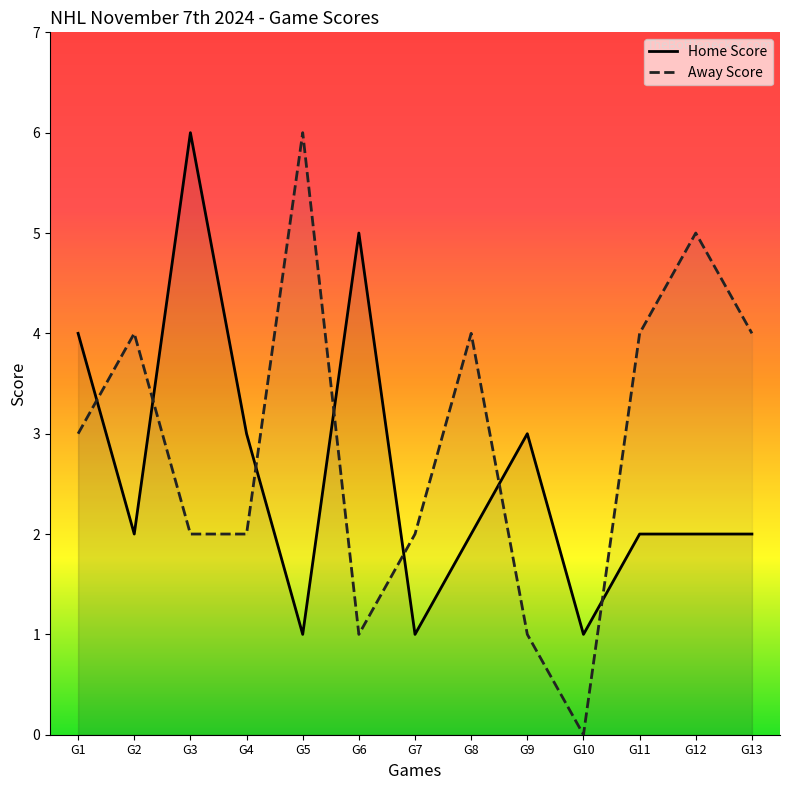

Does the chart have visible grid lines?

No